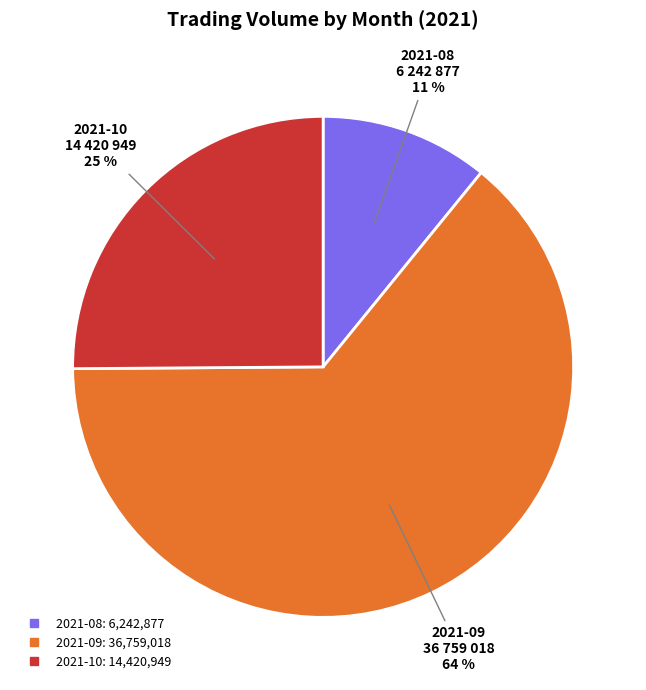

The 2021-10 slice represents 13% of the pie. True or false?

False